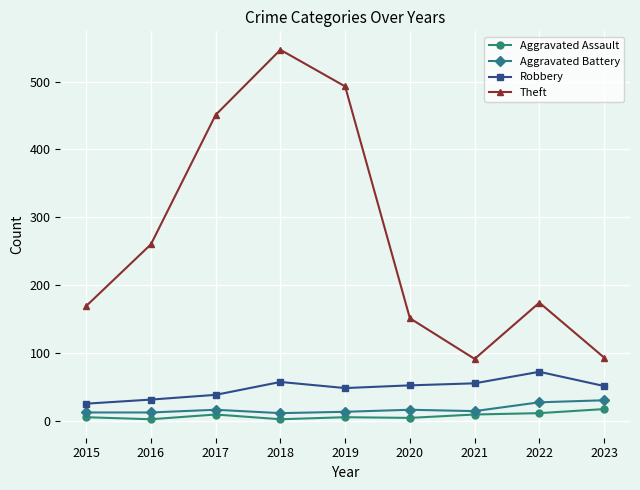

What is the greatest value displayed?

547